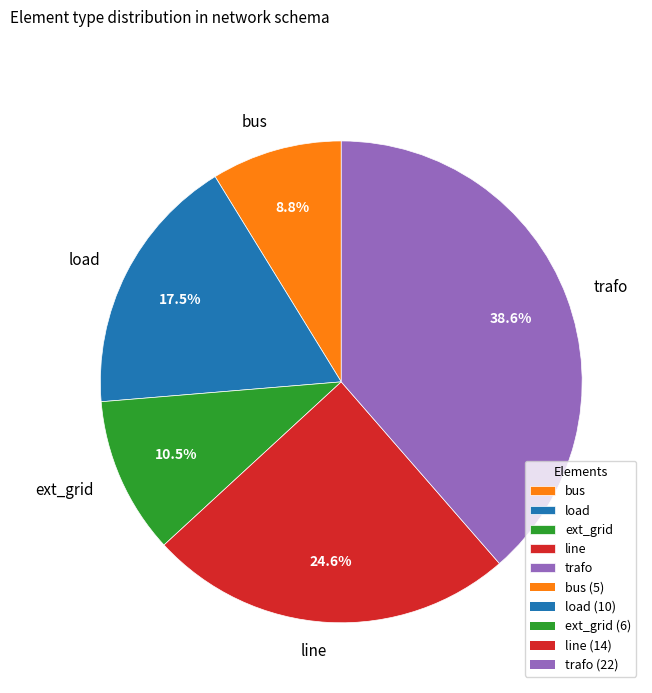

What percentage is the bus slice, to the nearest percent?

9%